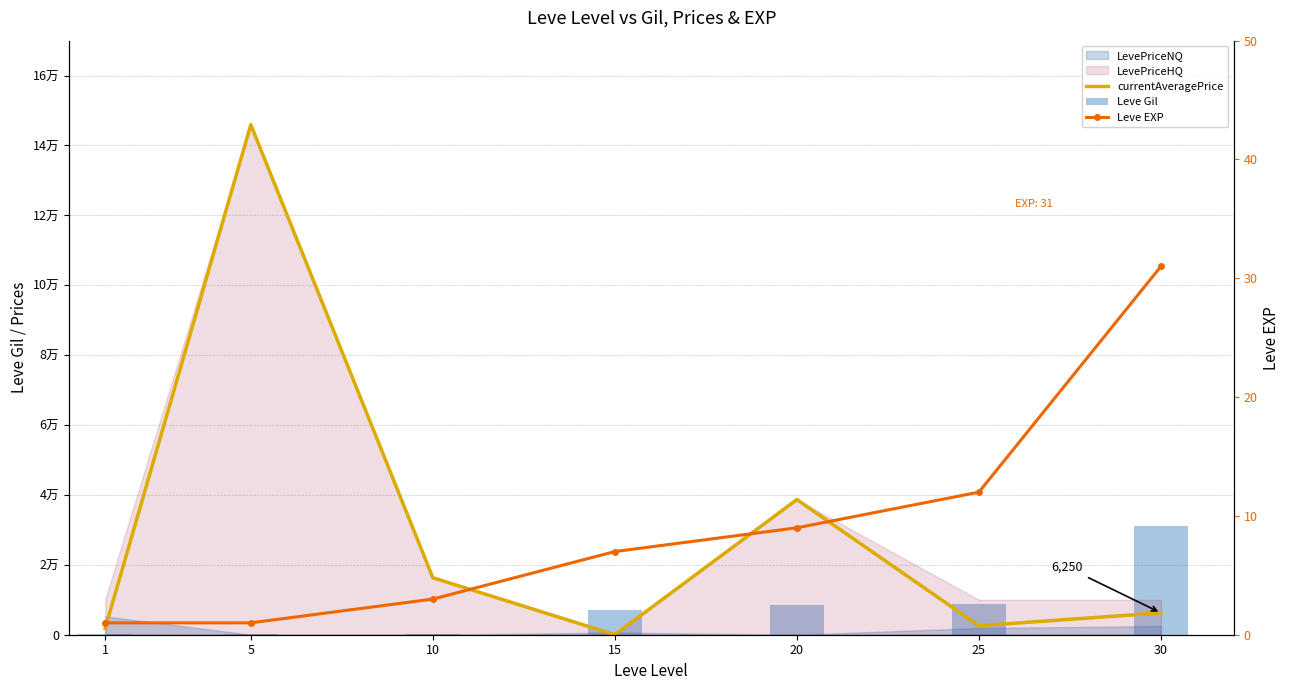

What is the maximum value for currentAveragePrice?

145954